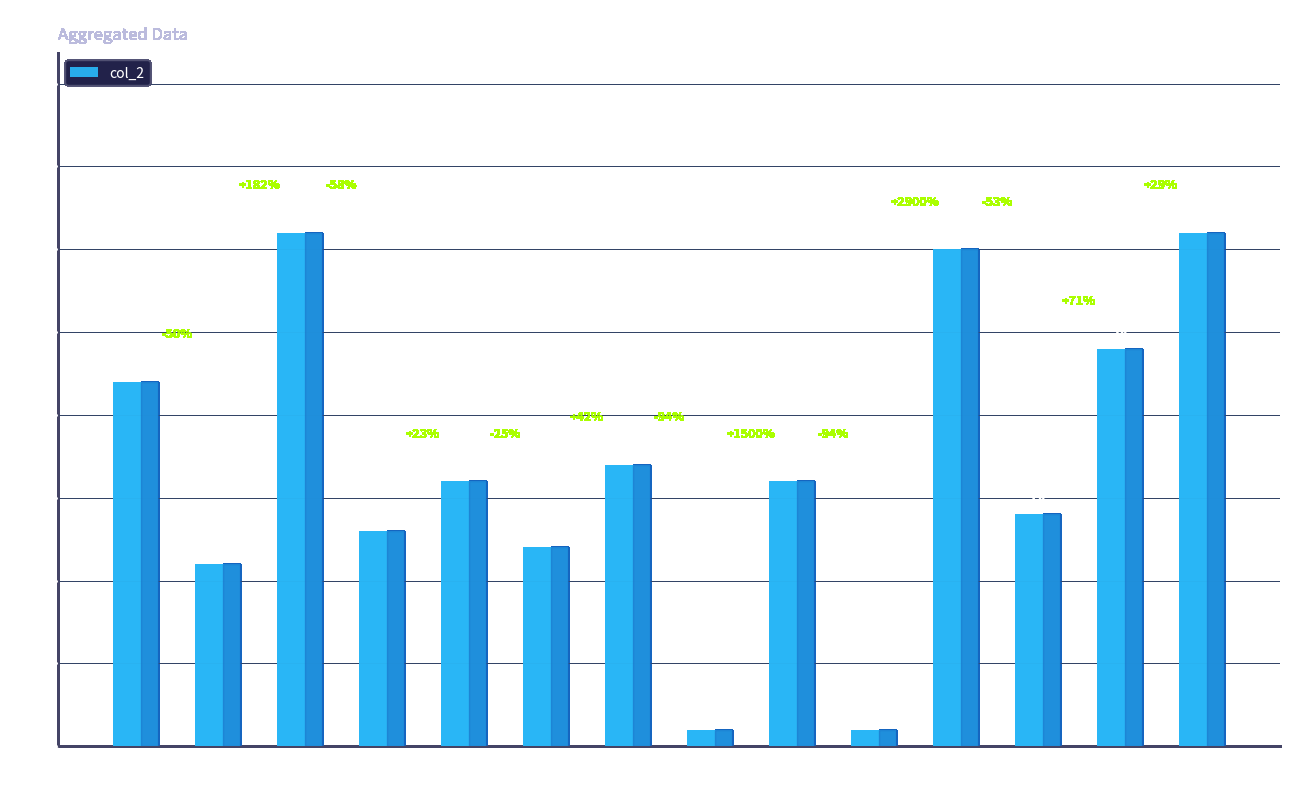

What is the change in value from col_1
=4072 to col_1
=4078?

+18